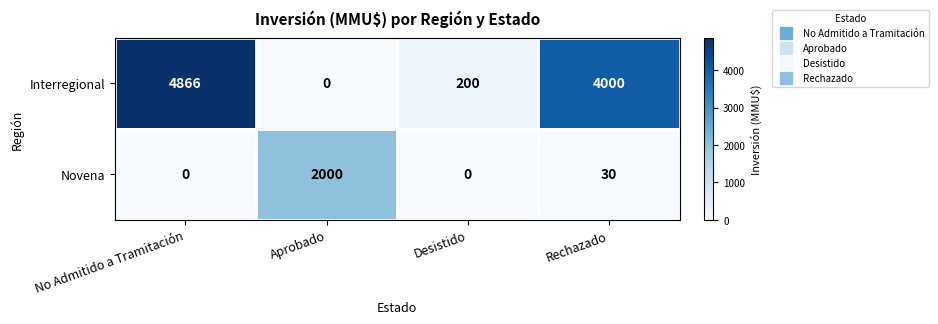

What is the highest value of the Novena series?

2000